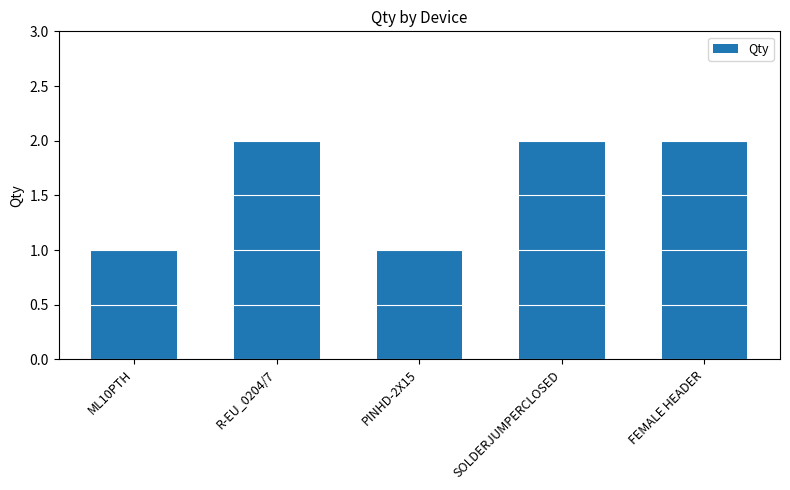

Are the bars horizontal?

No